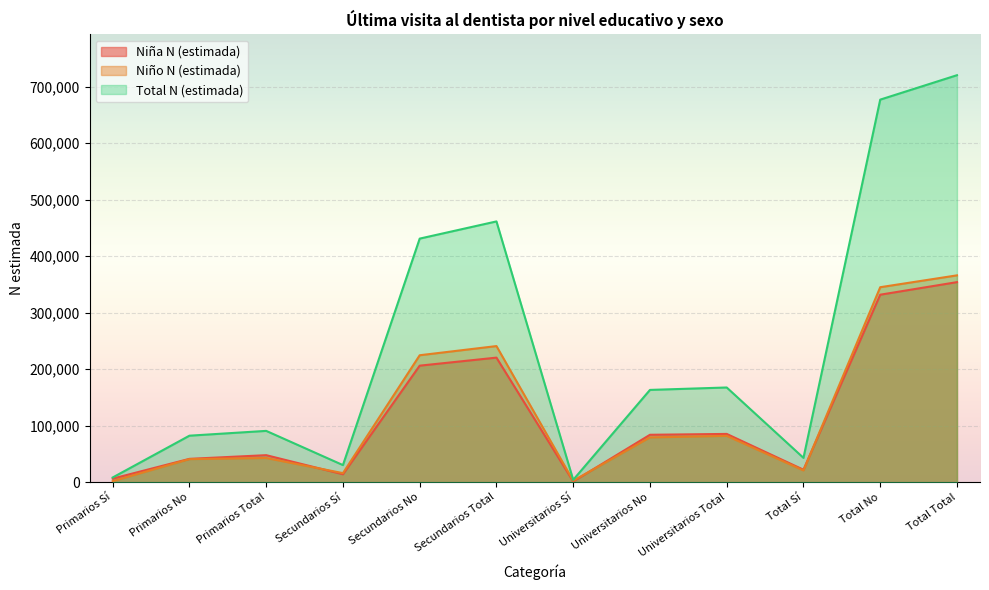

At how many categories does at least one series exceed 511394?

2